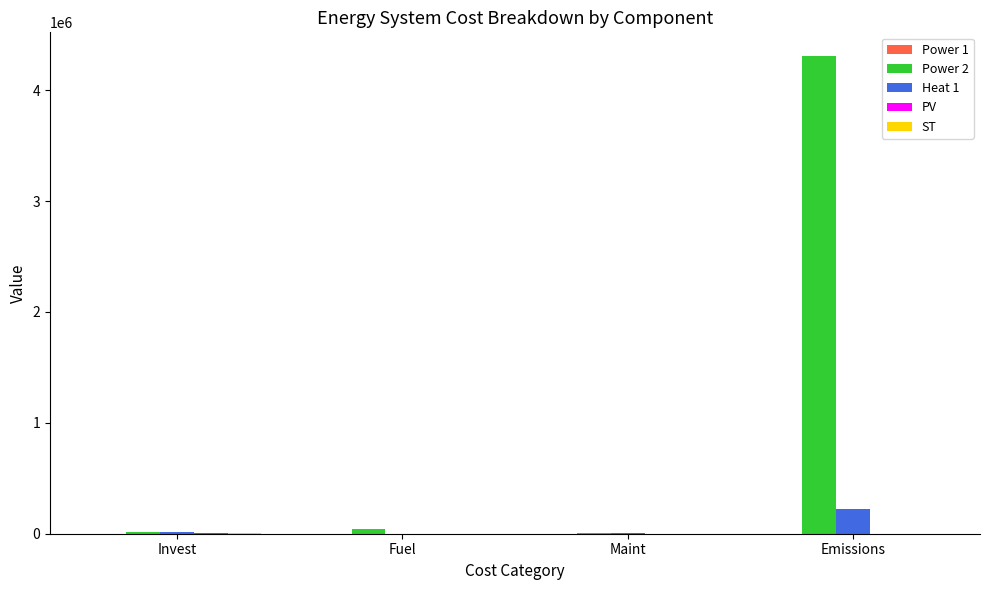

What is the greatest value displayed?

4305528.2